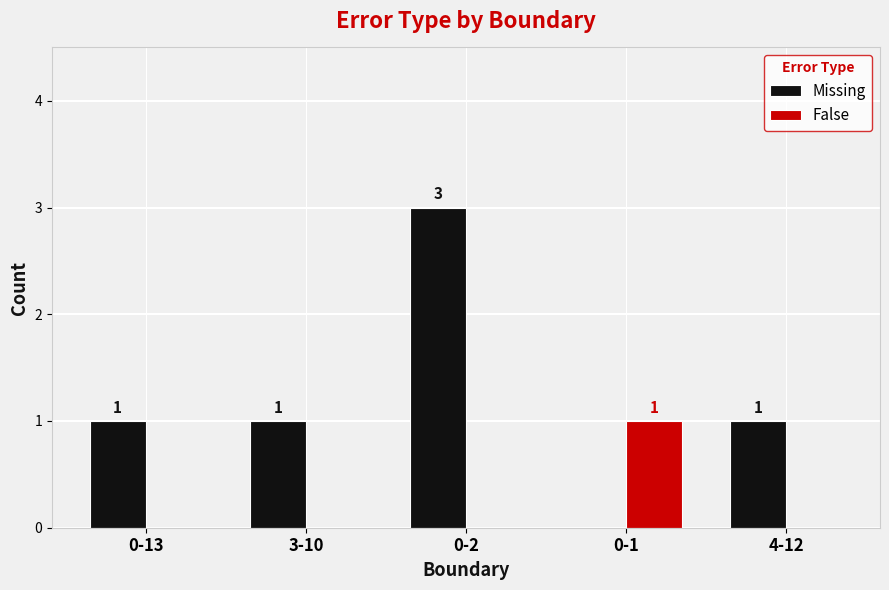

What is the sum of the Missing values at 4-12 and 0-2?

4